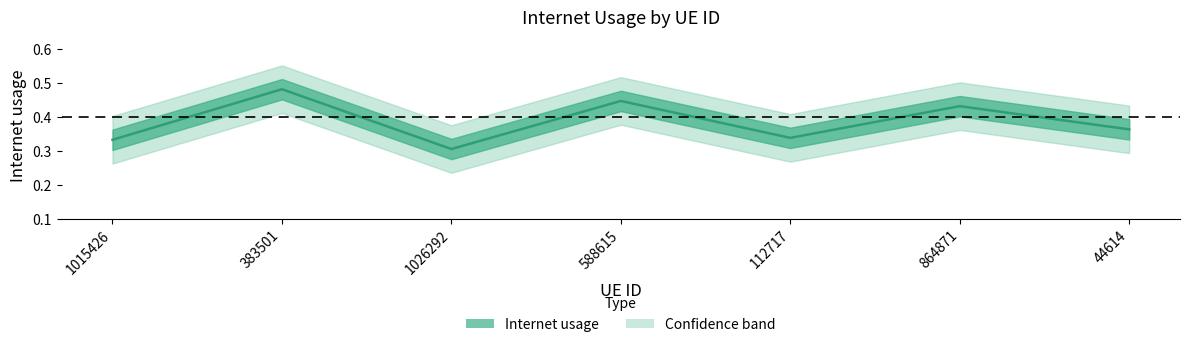

Does the chart display data point markers on the line(s)?

No